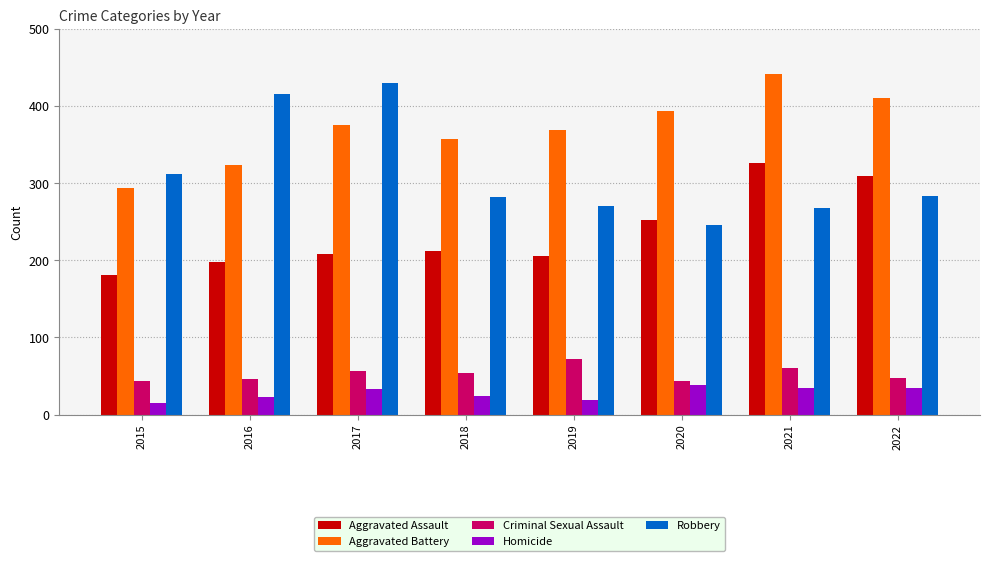

Between 2015 and 2020, which series saw the biggest shift?

Aggravated Battery